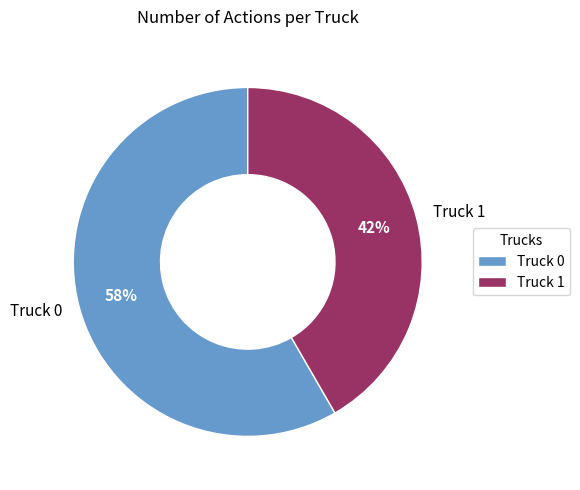

Approximately how many times larger is the value at Truck 1 compared to Truck 0?

0.7